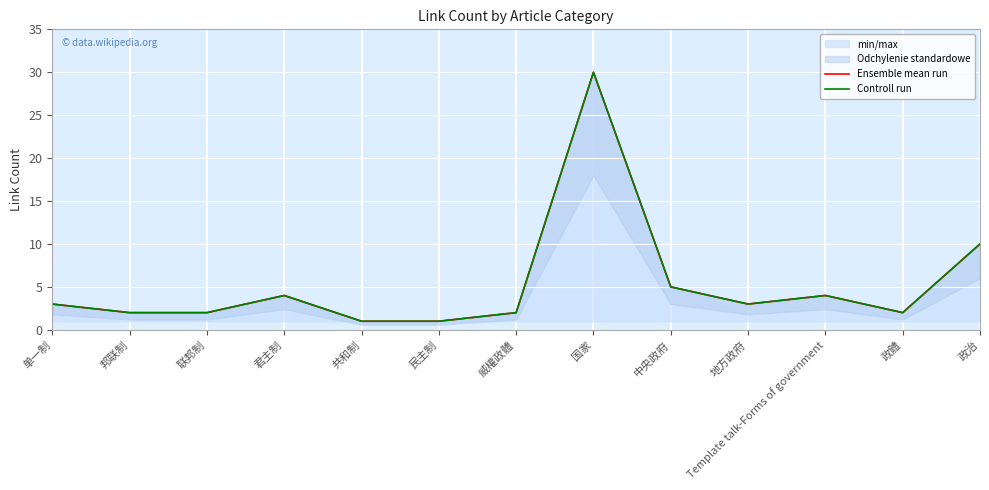

Is the value of Controll run at 政體 greater than the value of Ensemble mean run at 政體?

No